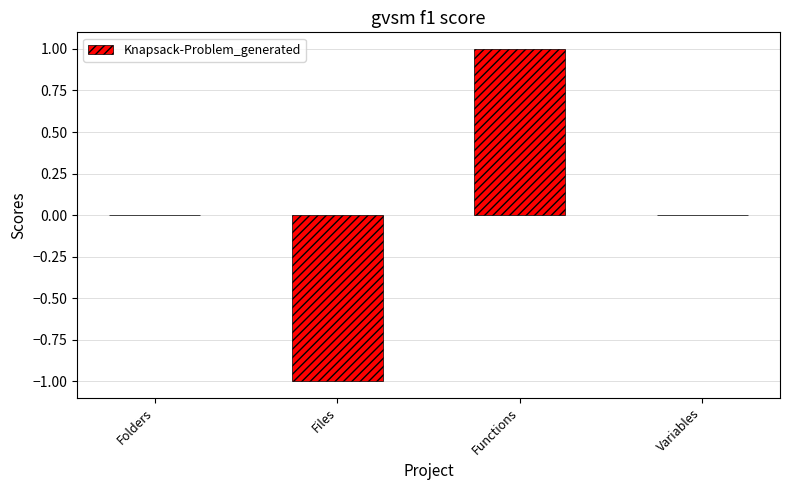

Count the number of categories in the chart.

4